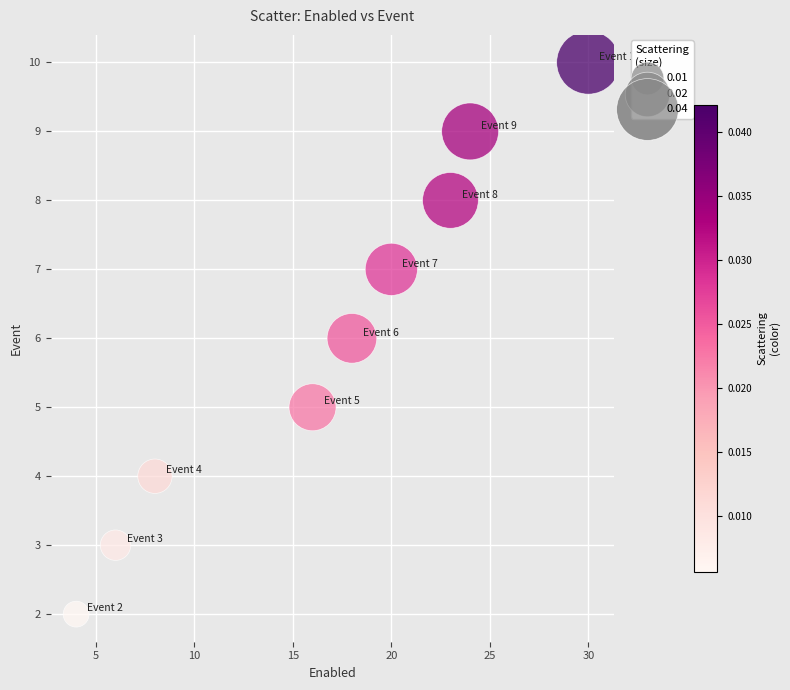

What is the range of X values (max minus min)?

26